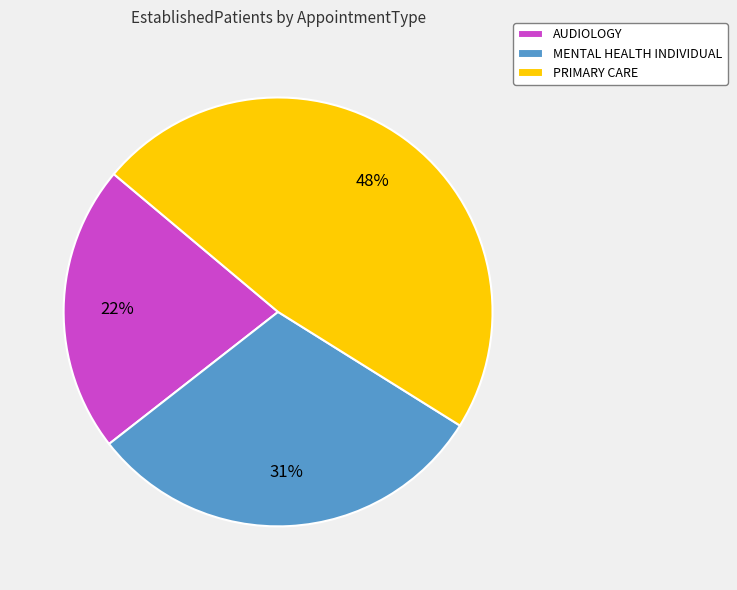

How many slices are in this pie chart?

3